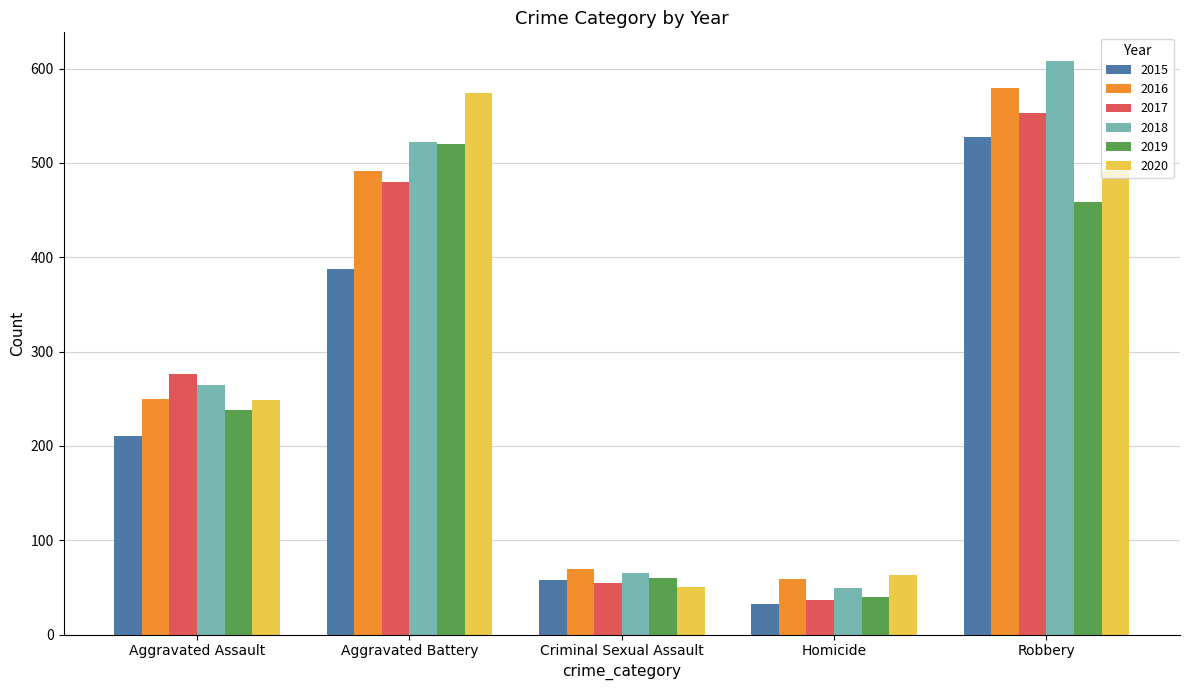

Does the chart contain stacked bars?

No